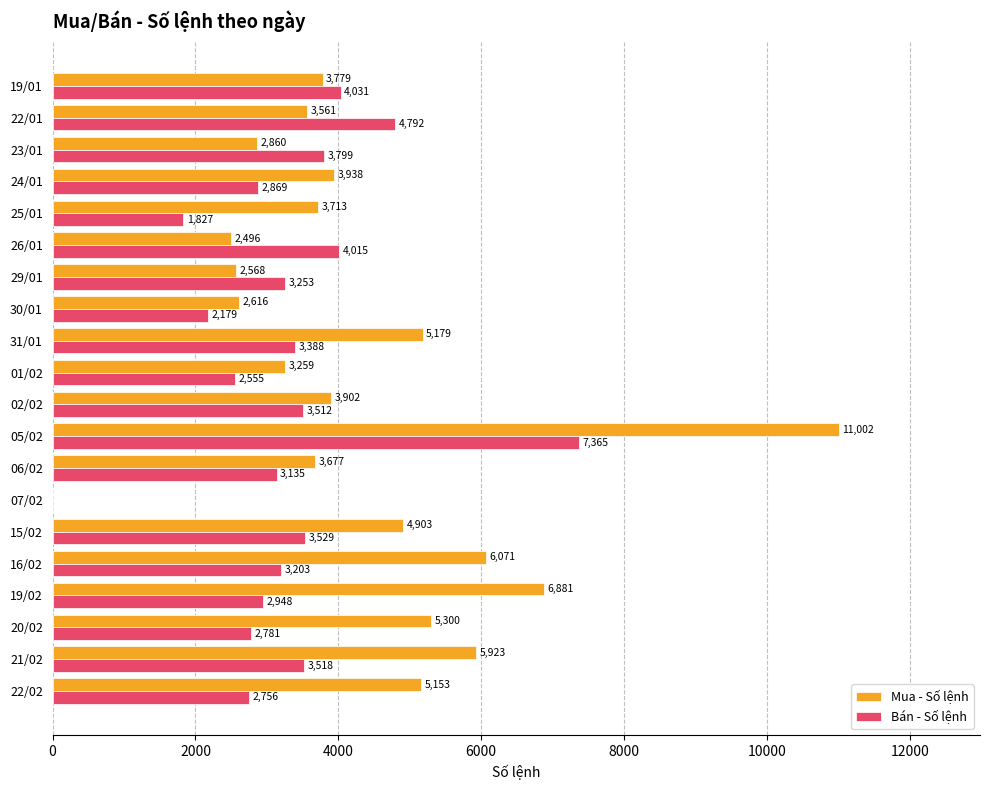

At which category is the sum across all series the highest?

05/02